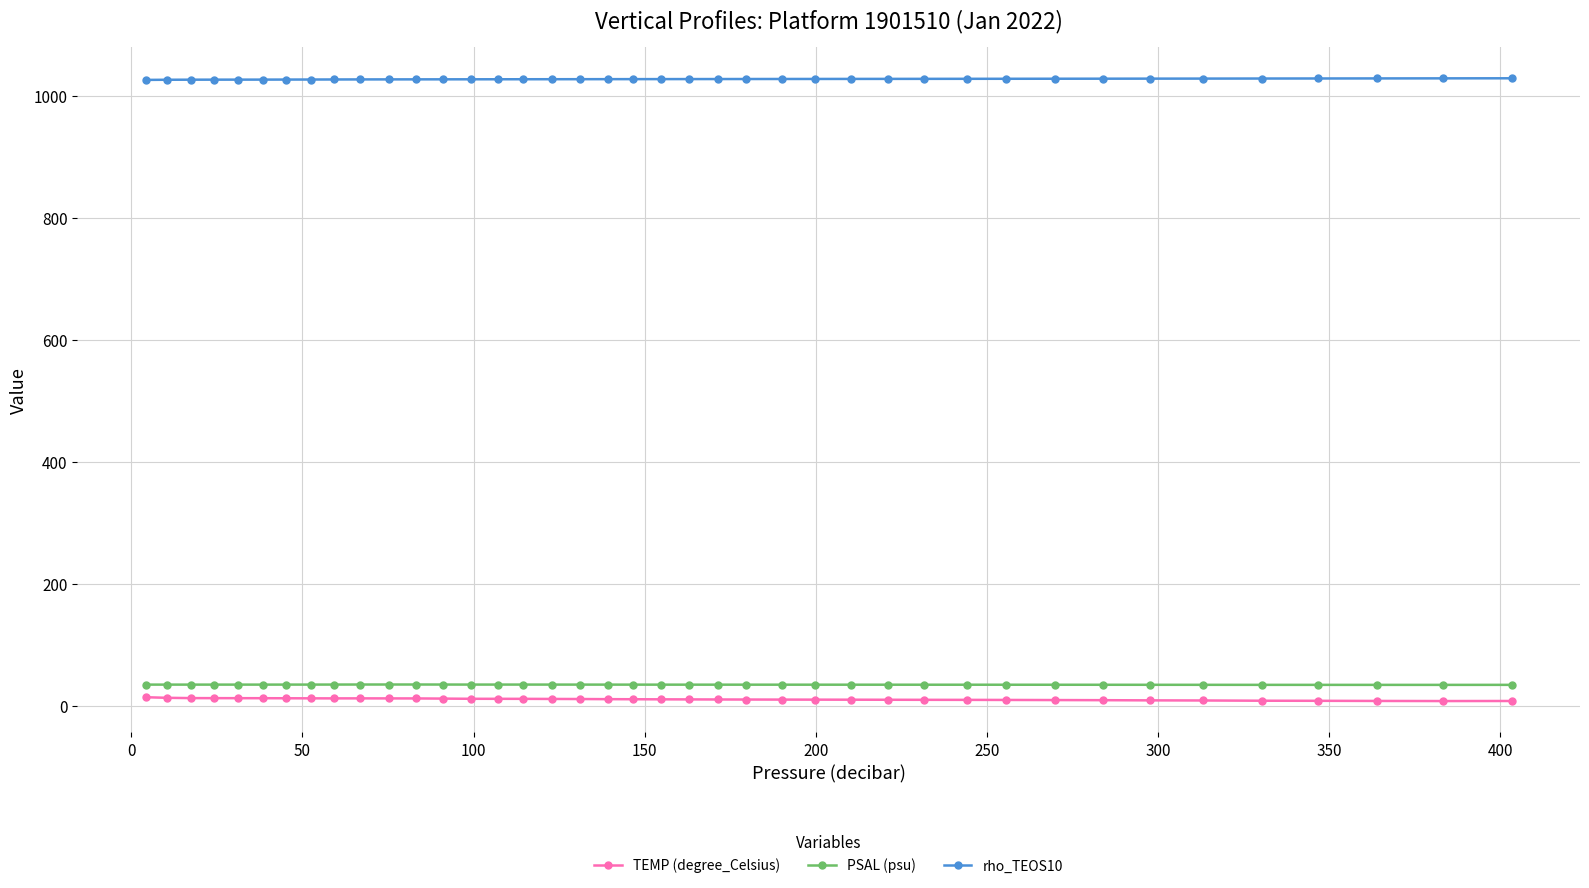

True or false: rho_TEOS10 and PSAL (psu) intersect in this chart.

False